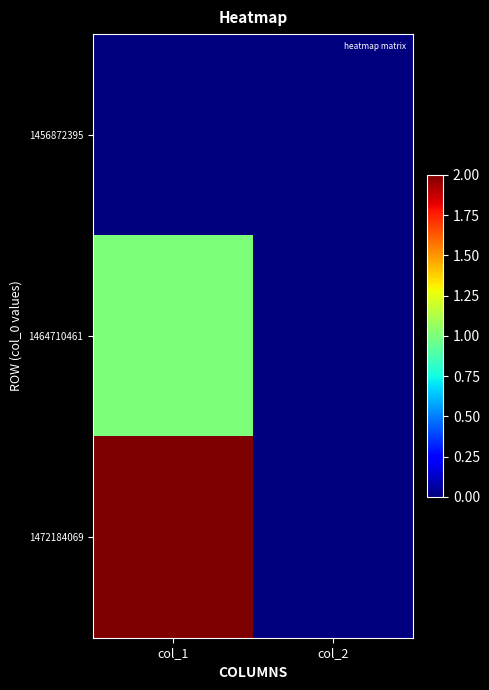

Which has a higher value, col_1 or col_2?

col_1